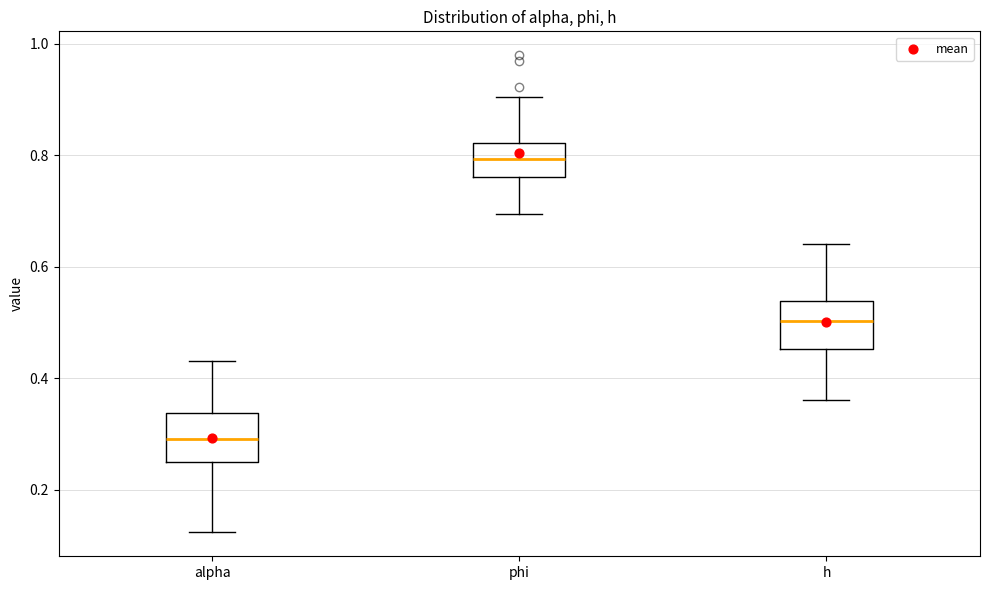

Which box's median line is the lowest?

alpha